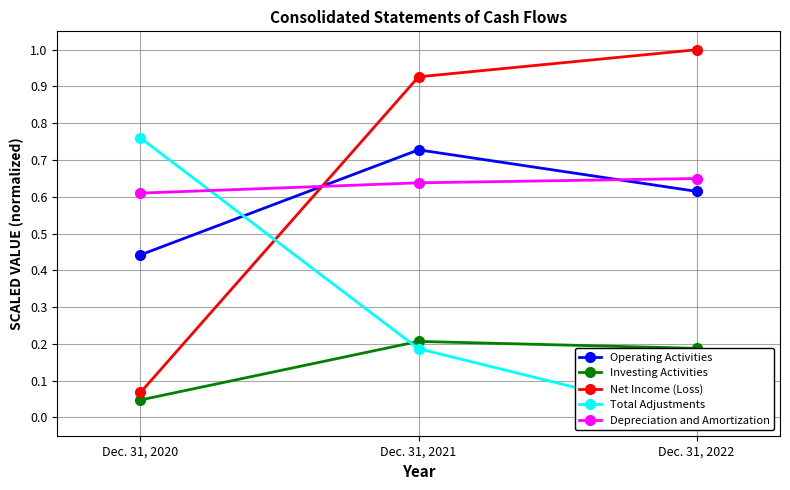

Reading right to left, extract all data points from this chart.

Operating Activities: 0.6	0.7	0.4
Investing Activities: 0.2	0.2	0.0
Net Income (Loss): 1.0	0.9	0.1
Total Adjustments: 0.0	0.2	0.8
Depreciation and Amortization: 0.6	0.6	0.6